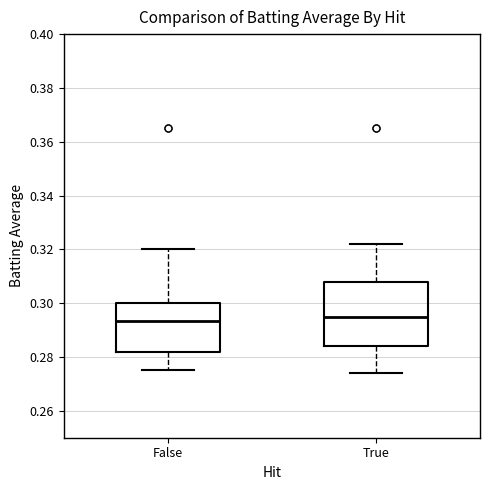

Where is the lower edge of the box for True on the y-axis? The values are not printed on the chart, so give them approximately, as read against the axis.

0.284